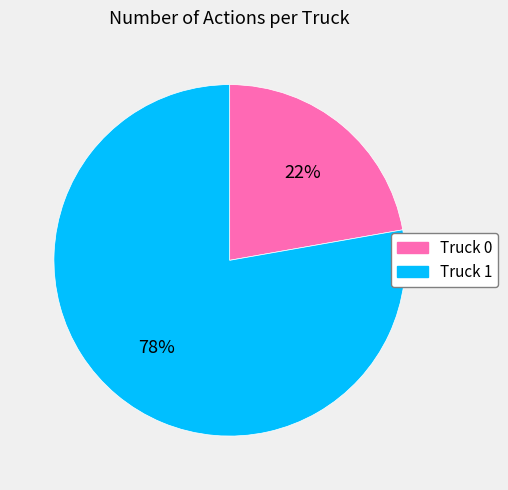

Is the sum of Truck 0 and Truck 1 greater than half?

Yes